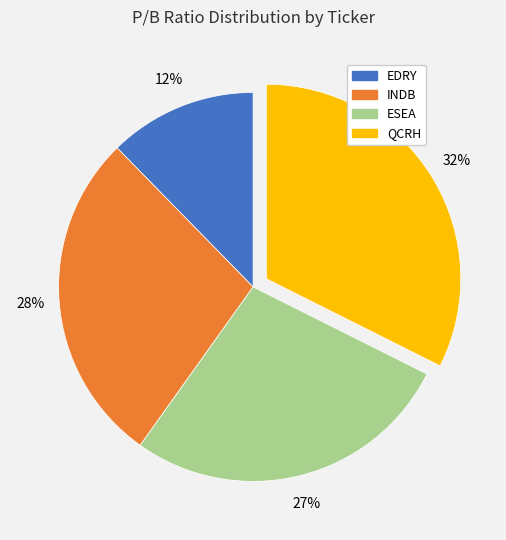

To the nearest percent, what percentage of the pie is QCRH?

32%